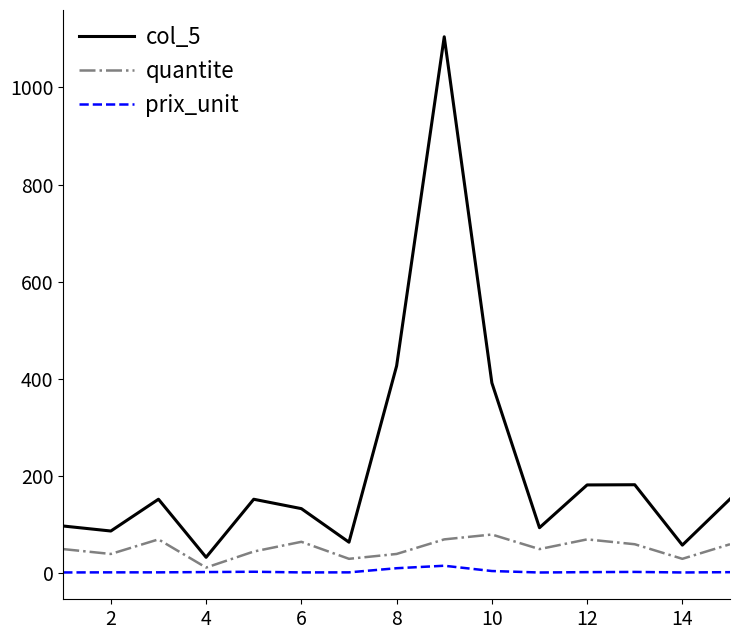

What is the highest value of the prix_unit series?

15.8